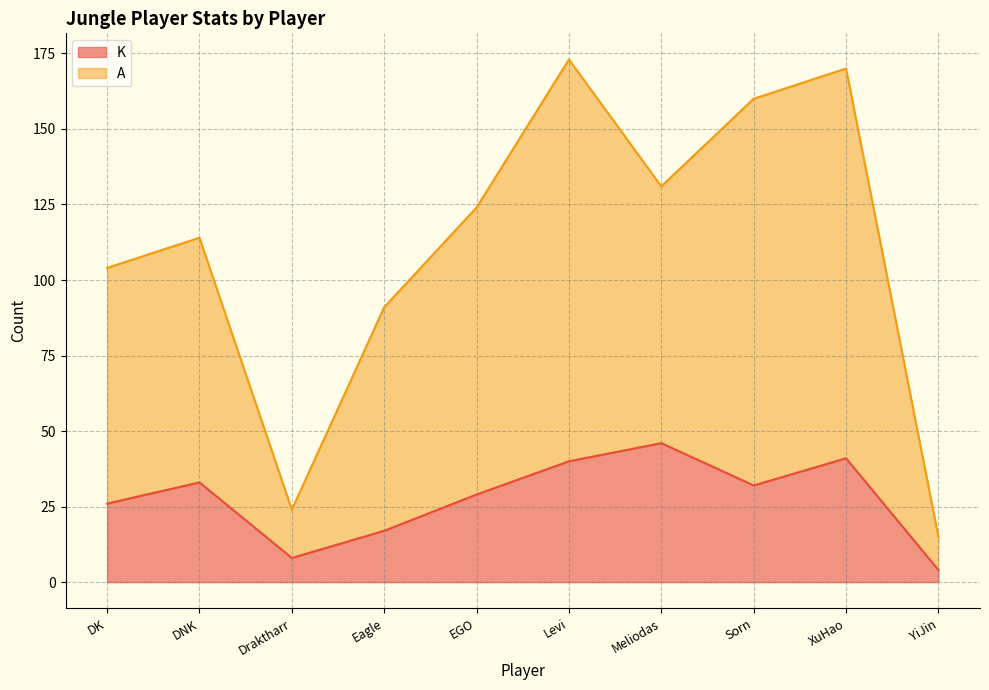

Count the number of categories in the chart.

10